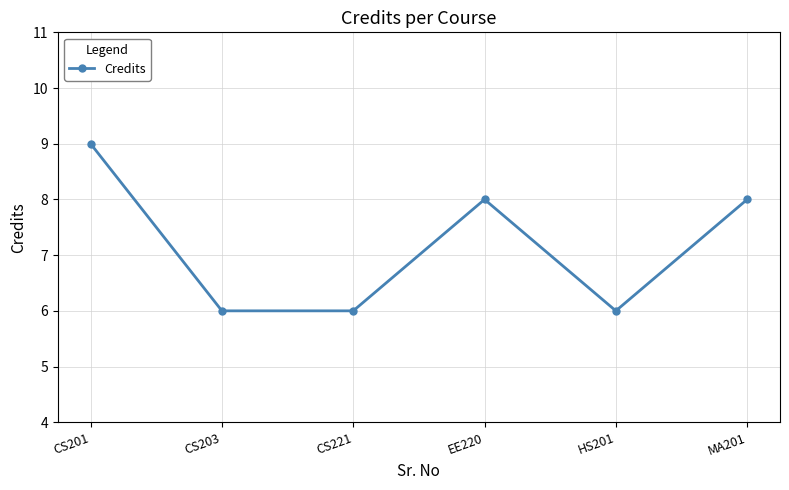

What is the sum of all values?

43